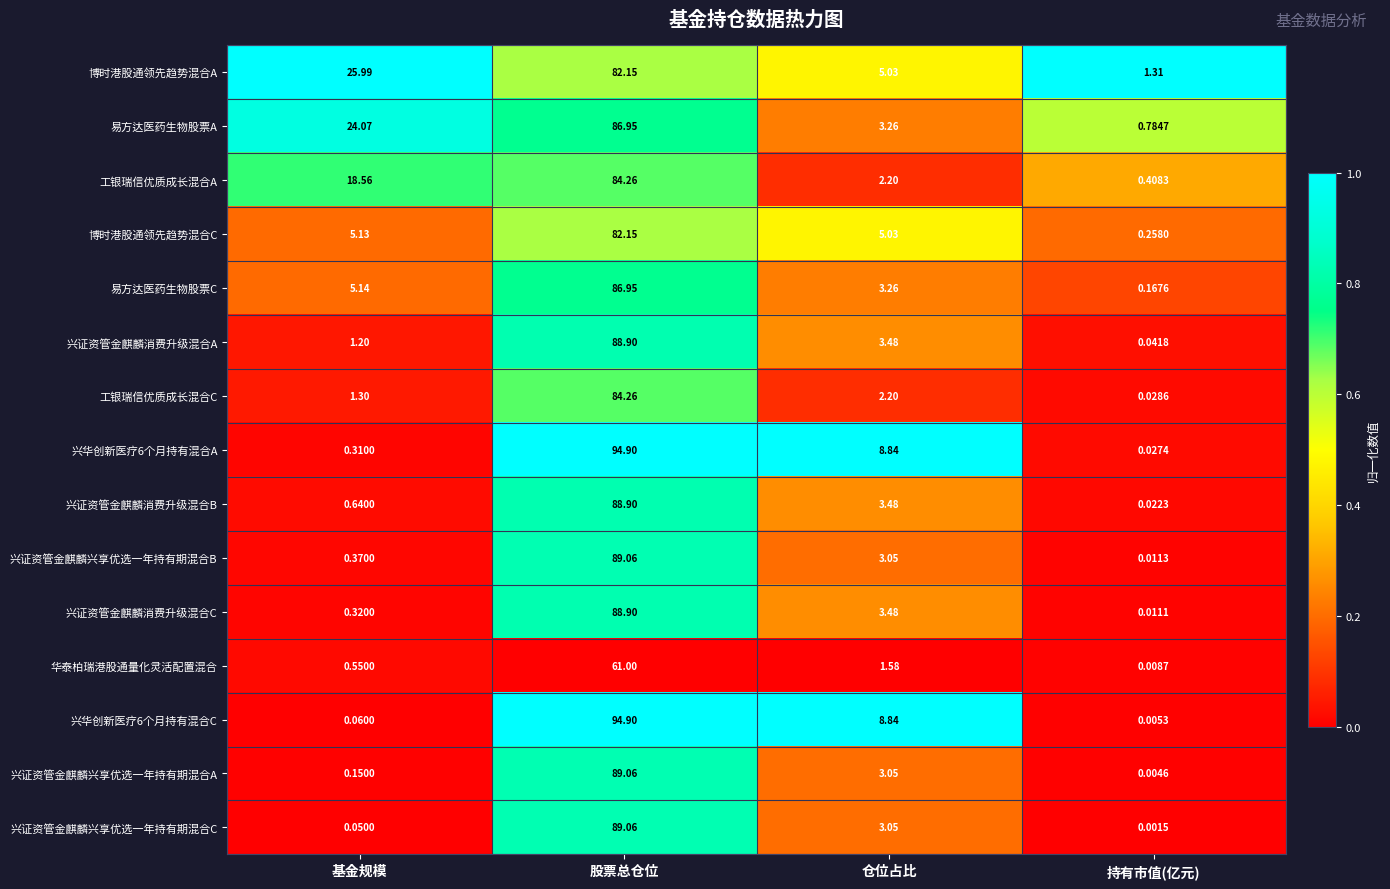

List the labels in order of 兴证资管金麒麟兴享优选一年持有期混合A value, largest first.

股票总仓位, 仓位占比, 基金规模, 持有市值(亿元)